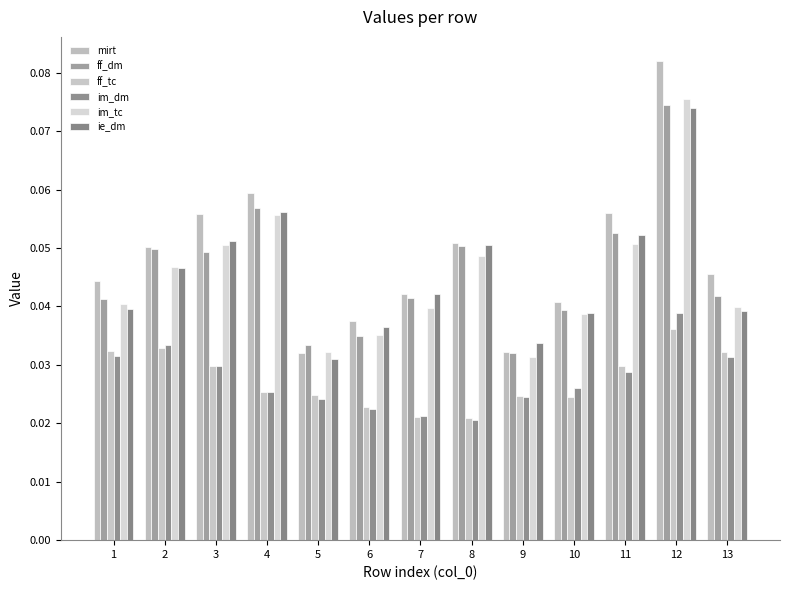

At which label is im_tc closest to 0?

9